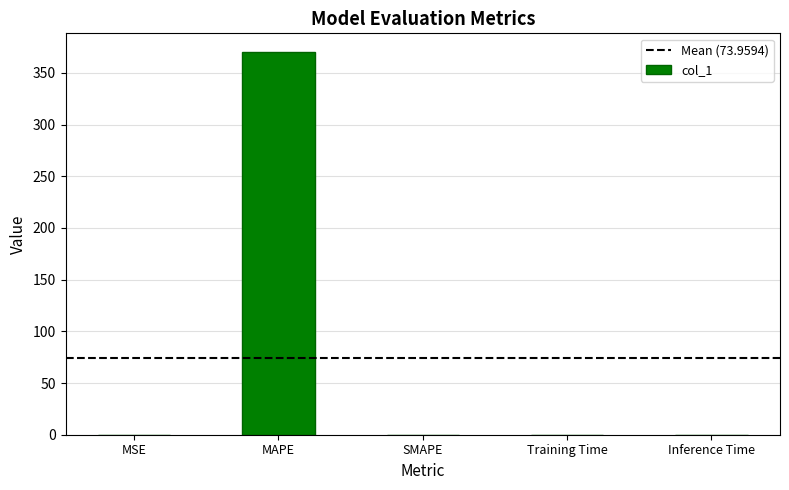

The value at MSE is 0.1. True or false?

True